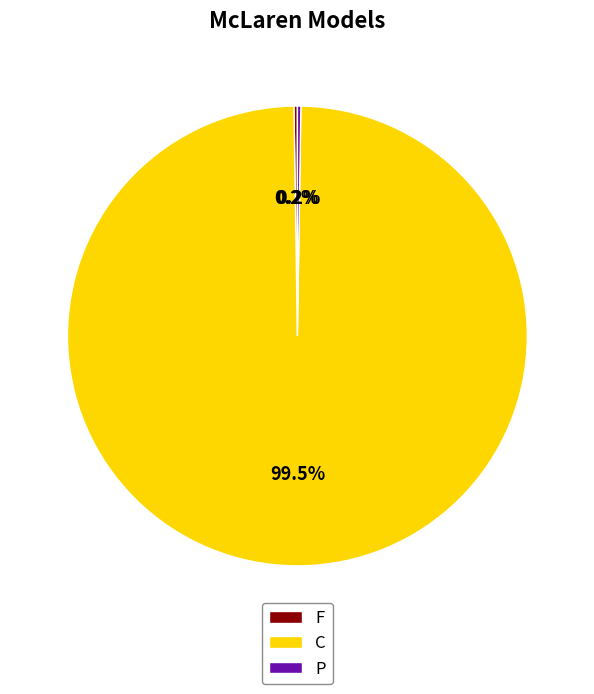

Which category has the biggest portion of the pie?

C